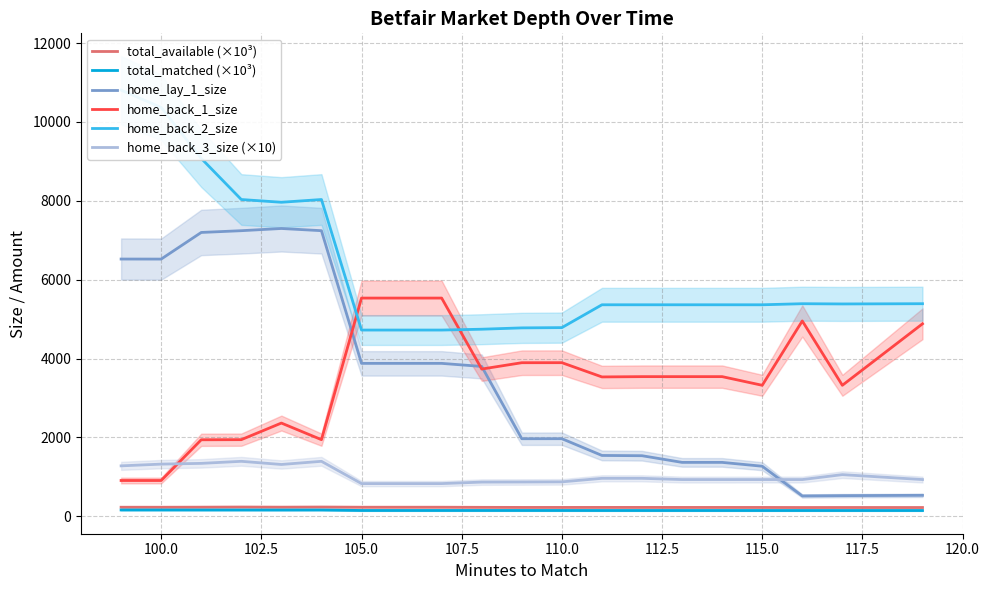

True or false: home_lay_1_size and home_back_1_size cross at least once.

True